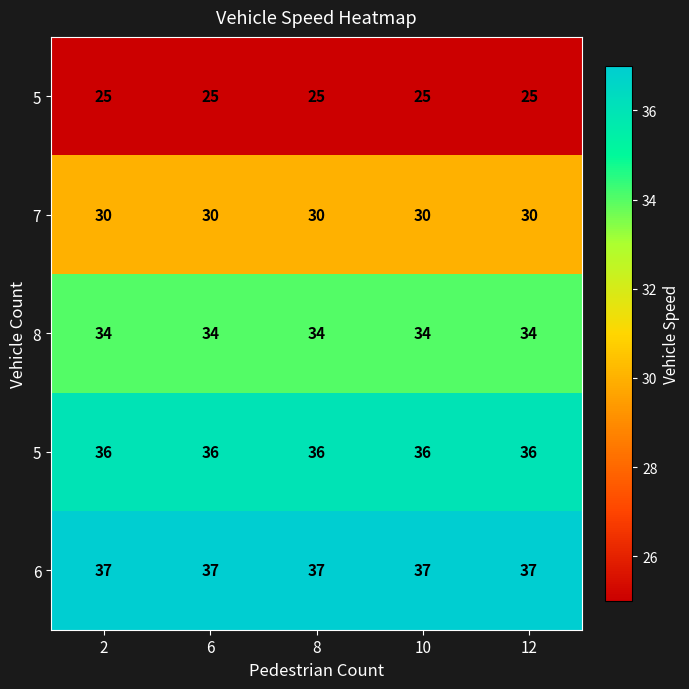

At how many categories does at least one series exceed 28?

5